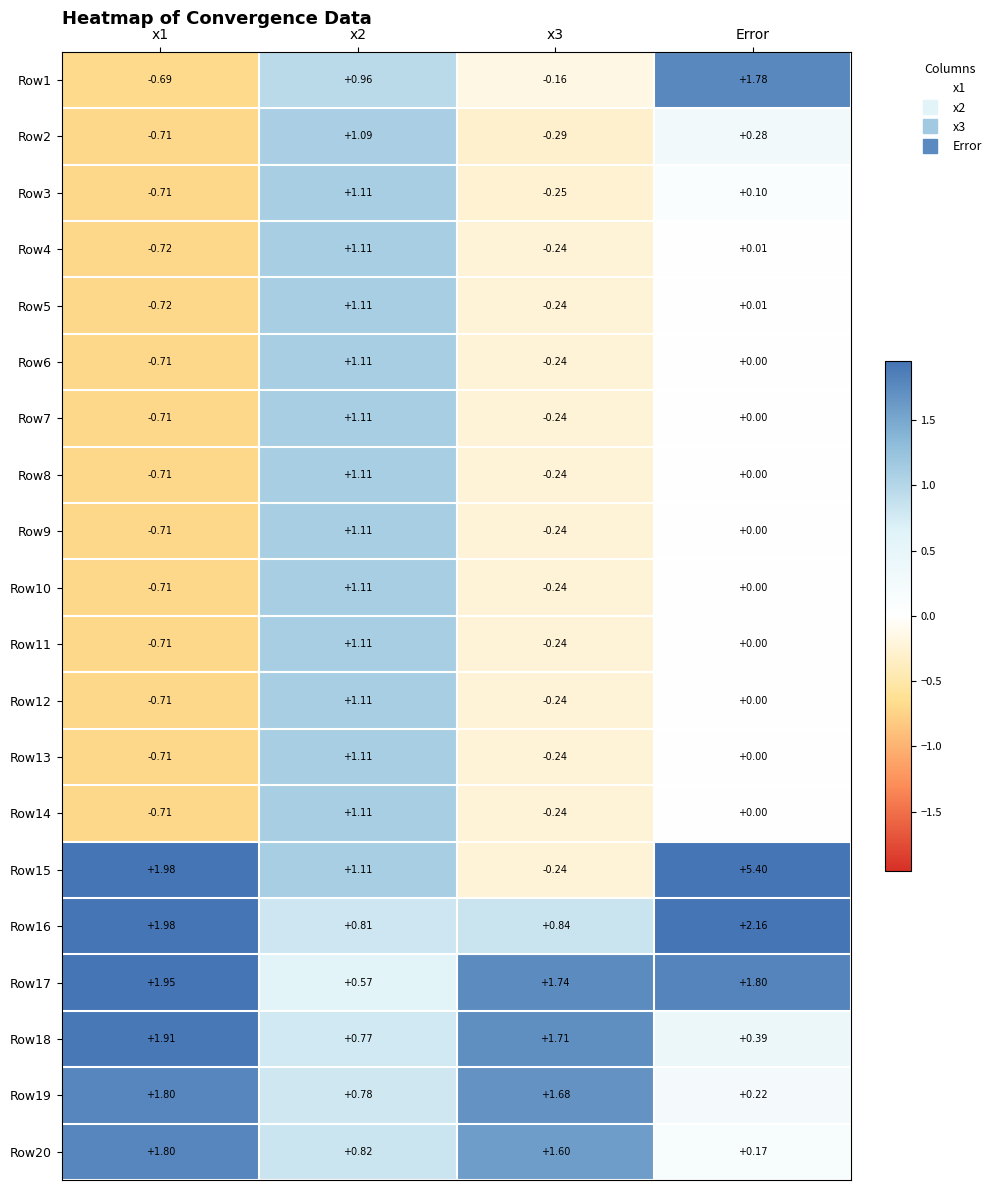

At which label is Row13 closest to 0?

Error